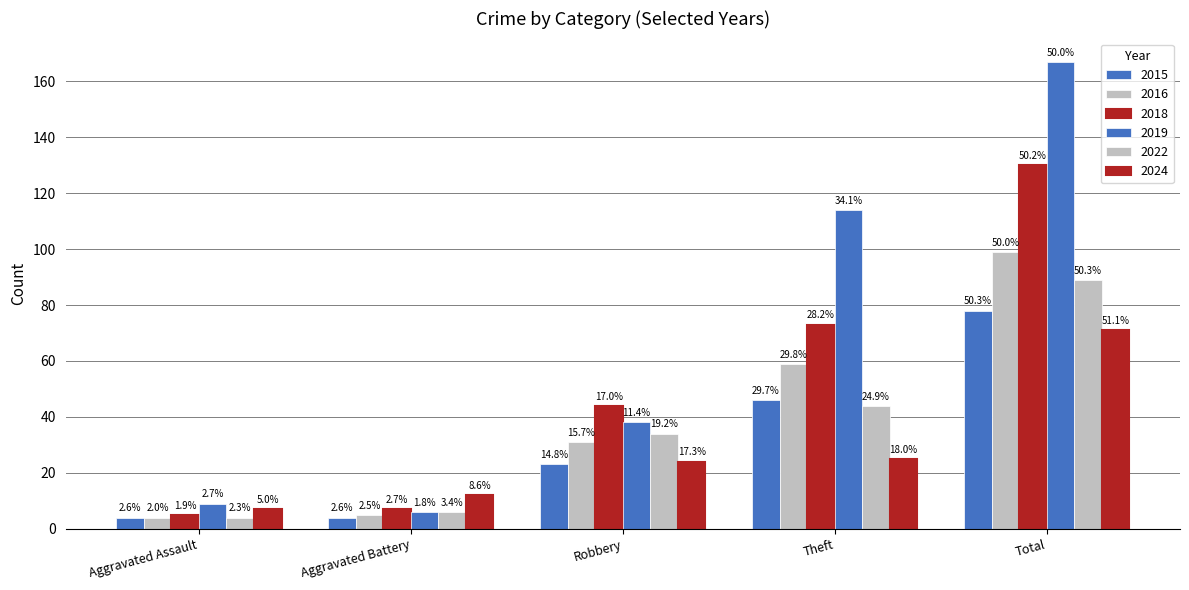

Is the value of 2018 at Theft greater than the value of 2024 at Aggravated Assault?

Yes